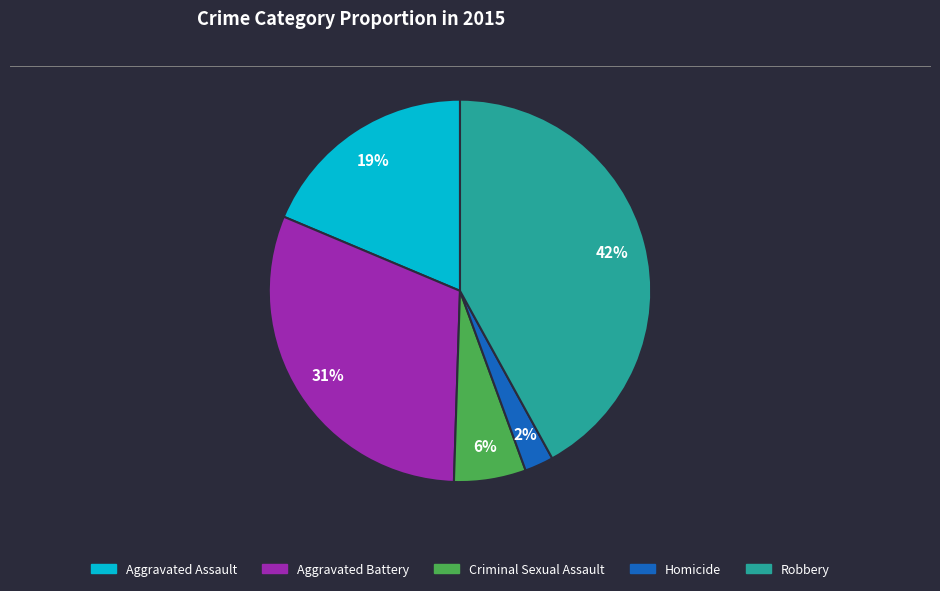

Is it true that Aggravated Assault is 32% of the pie?

False